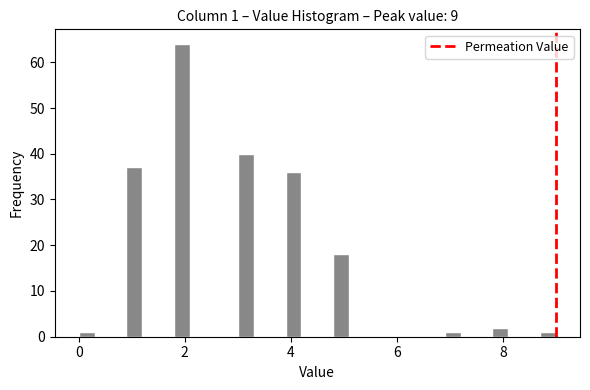

Around what value on the x-axis is the tallest bar? Give the approximate position of its centre, as read against the axis.

2.0